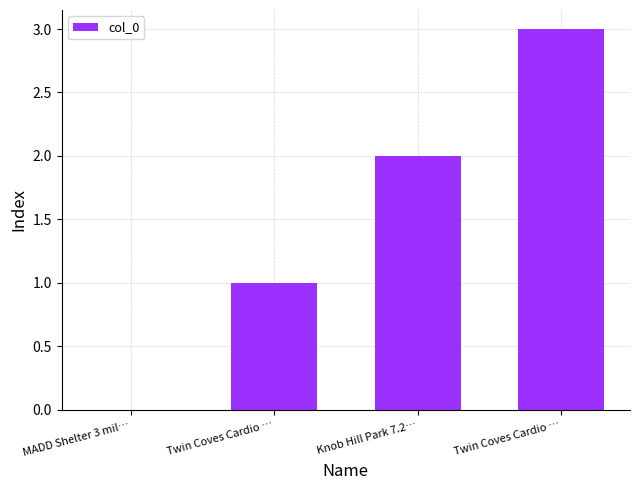

How many values are between 1 and 3?

3